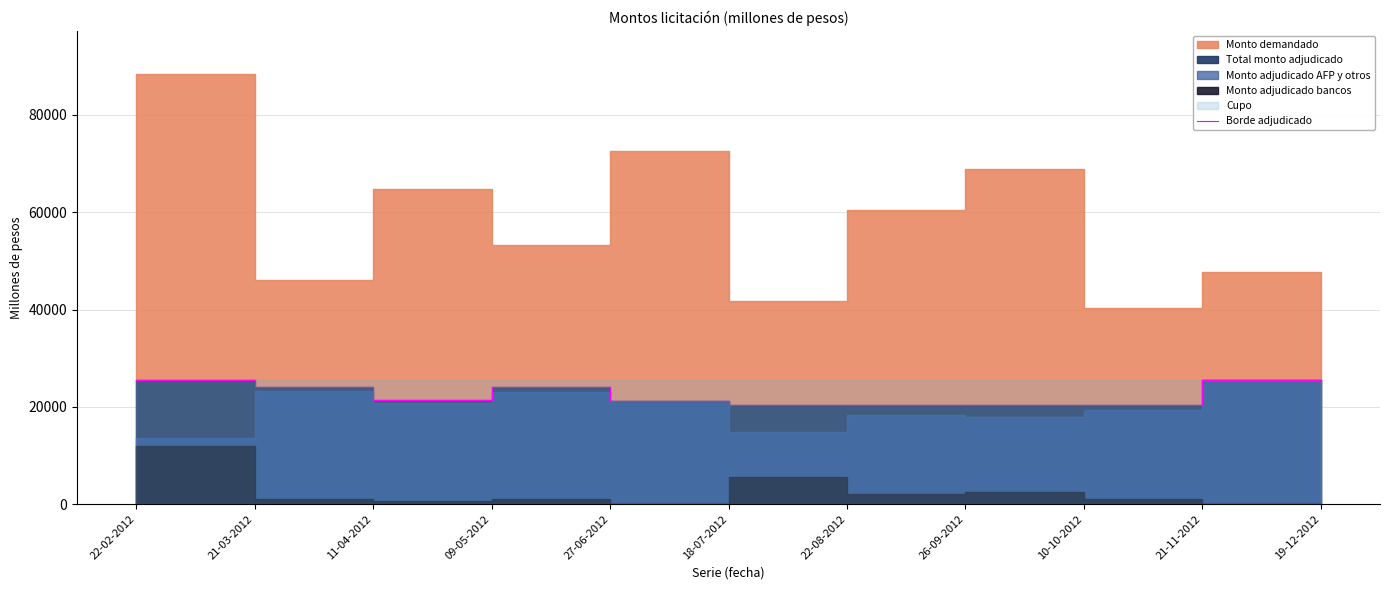

Does the chart display data point markers on the line(s)?

No